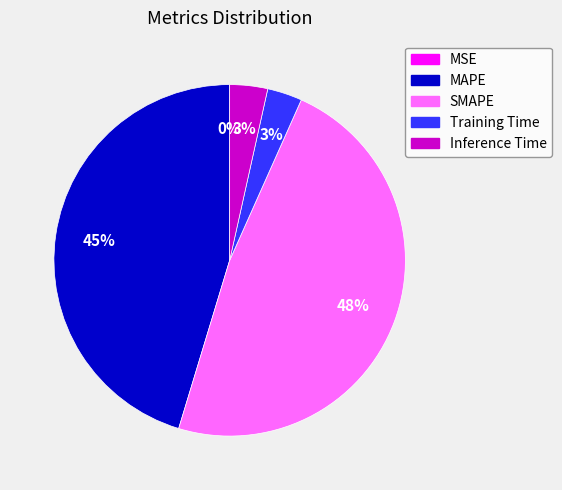

What percentage is the Training Time slice, to the nearest percent?

3%